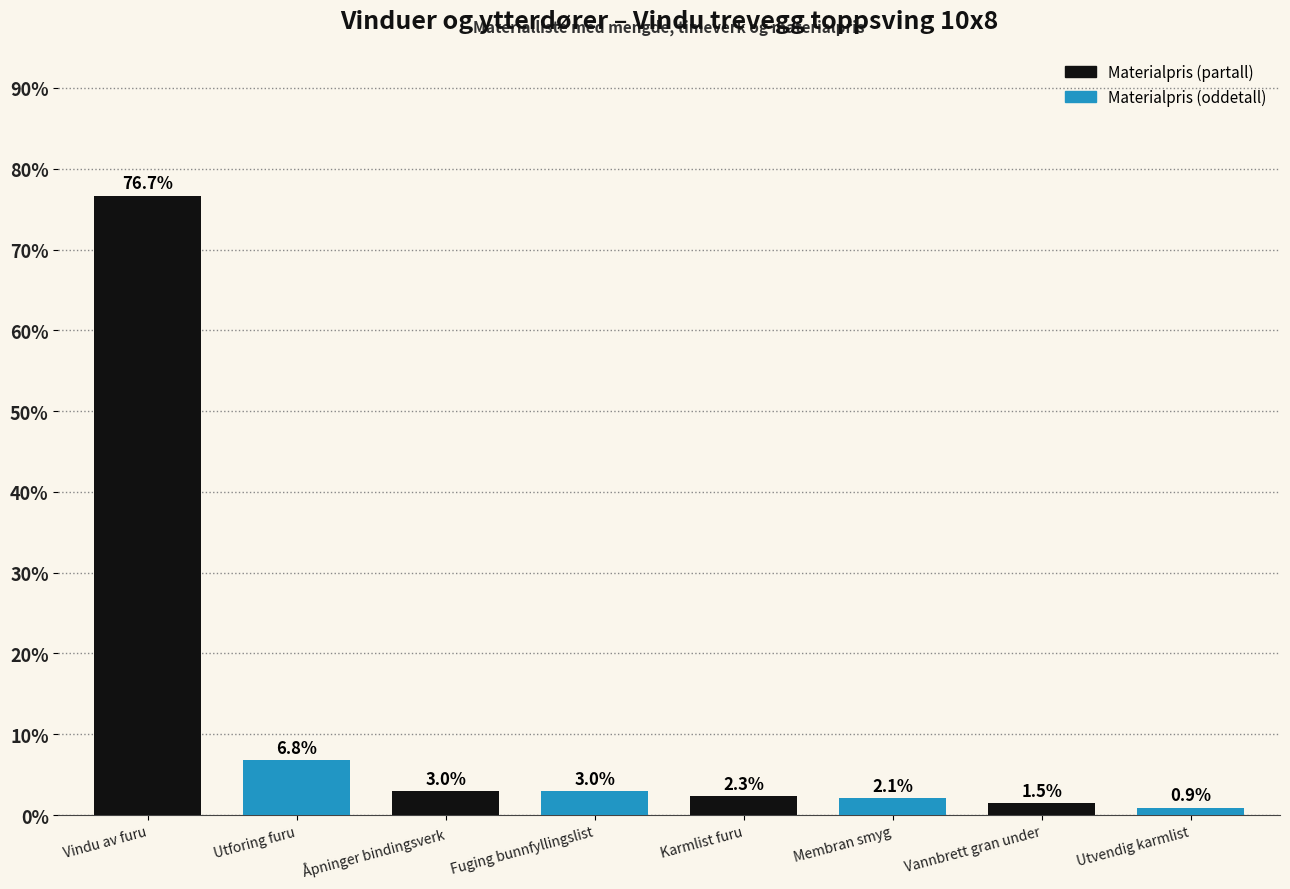

Approximately how many times larger is the value at Karmlist furu compared to Utforing furu?

0.3